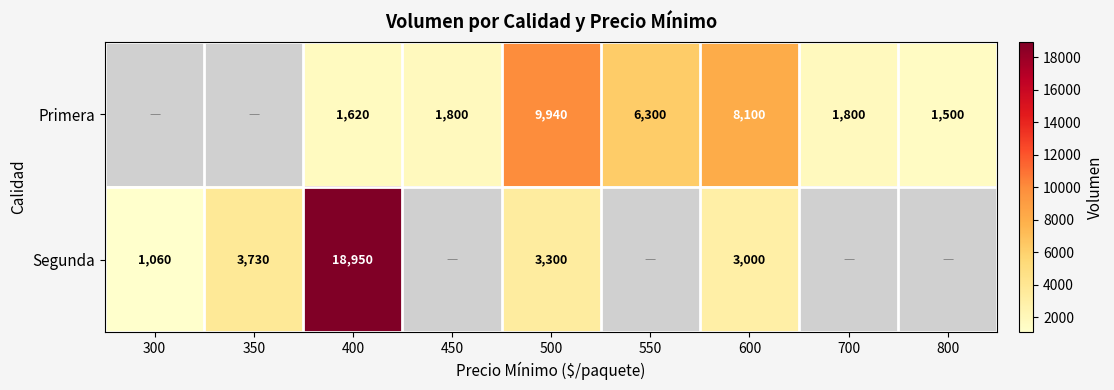

At which category is the sum across all series the highest?

400